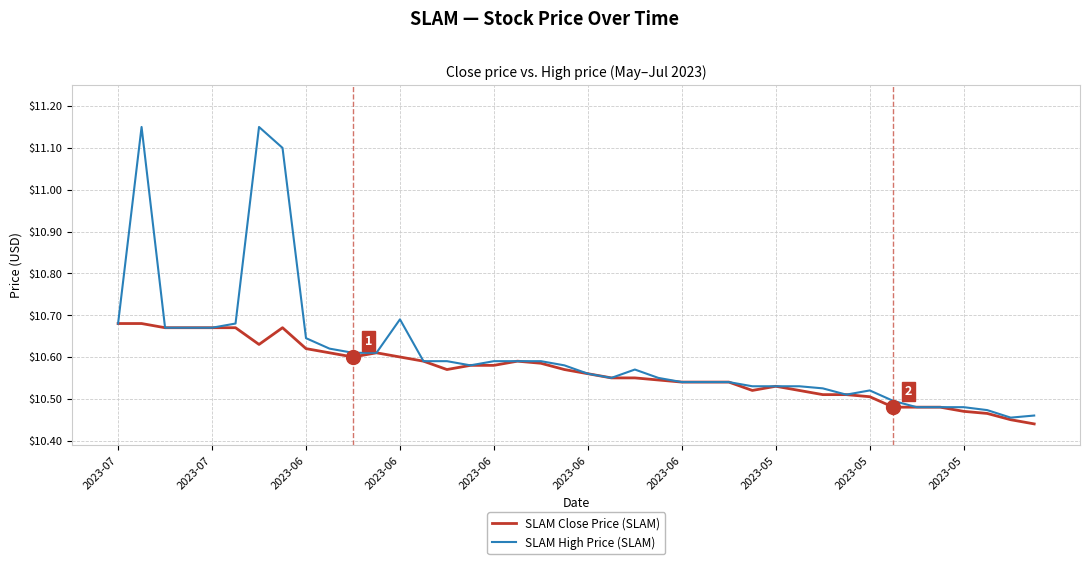

How many SLAM High Price (SLAM) values are between 10 and 11?

37